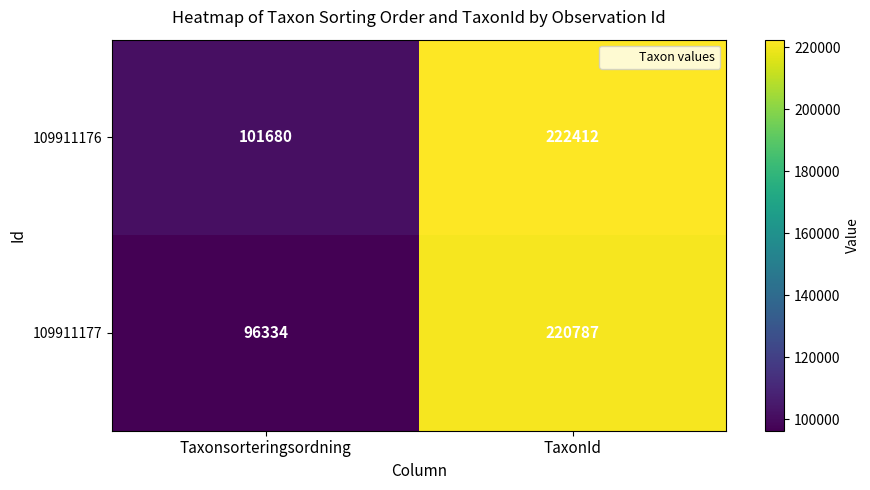

How many series are shown in this chart?

2